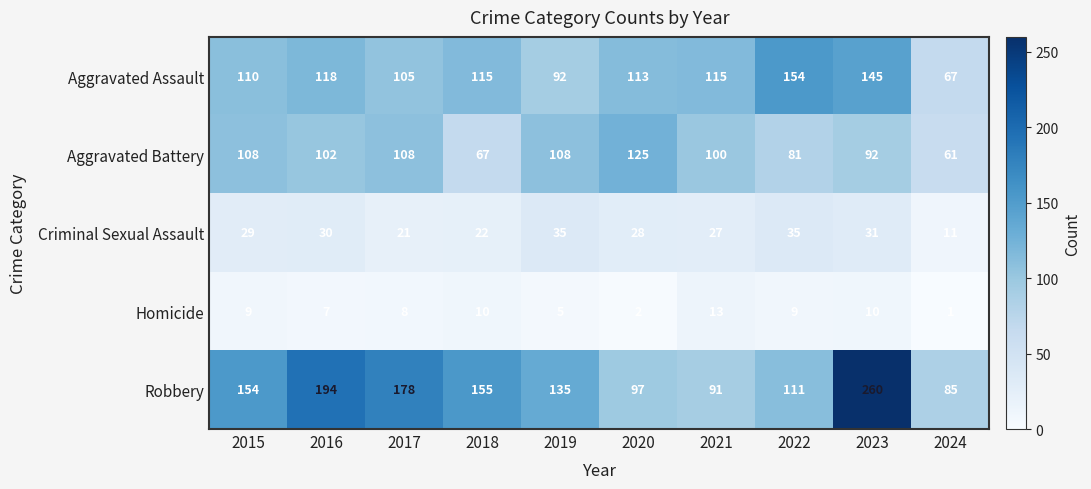

What is the difference between the Aggravated Assault values at 2024 and 2019?

25